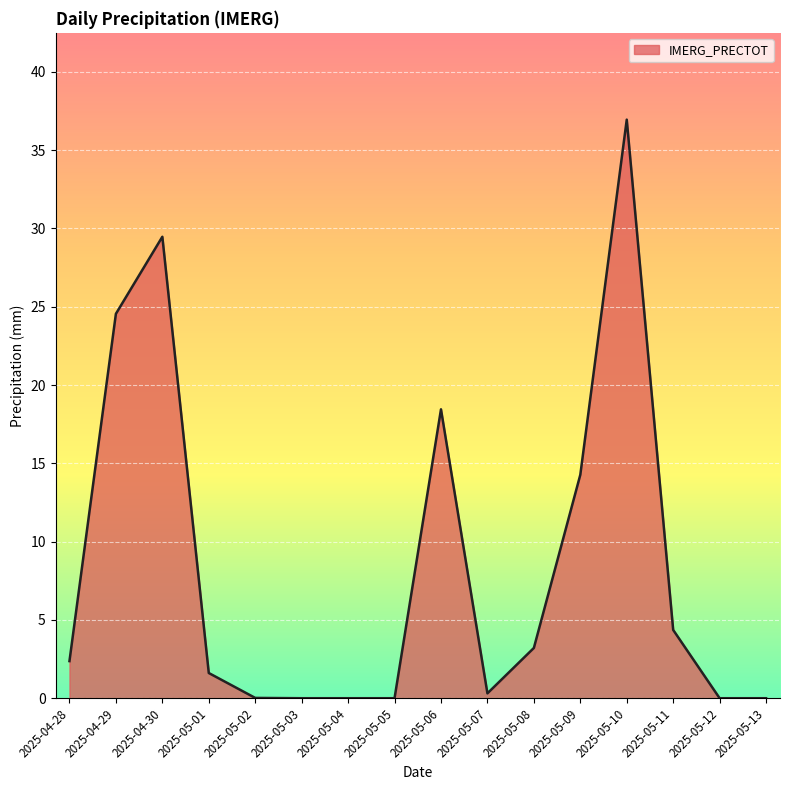

What is the average value?

8.5